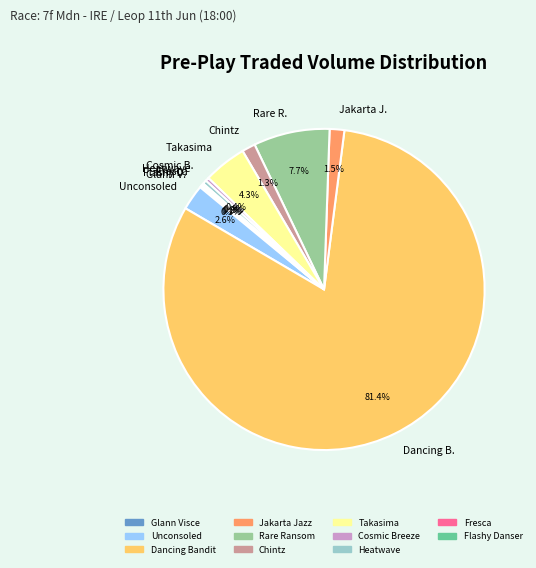

What is the ratio of the value at Unconsoled to the value at Heatwave?

6.5